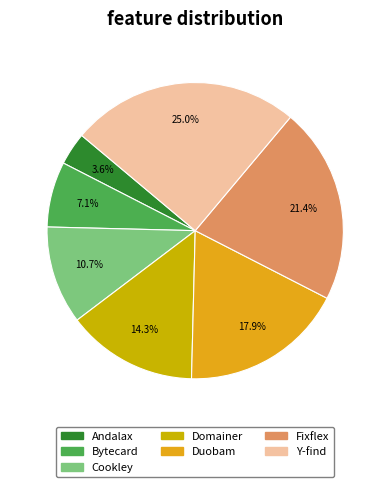

Which slice is the smallest?

Andalax